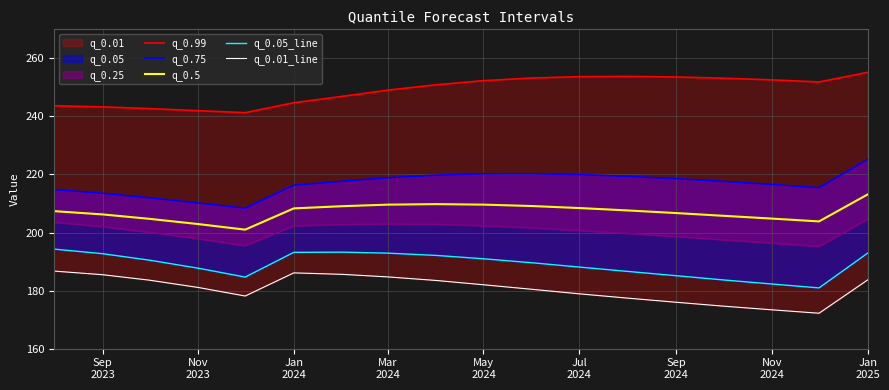

True or false: q_0.75 has more than 2 points higher than both neighbors.

False